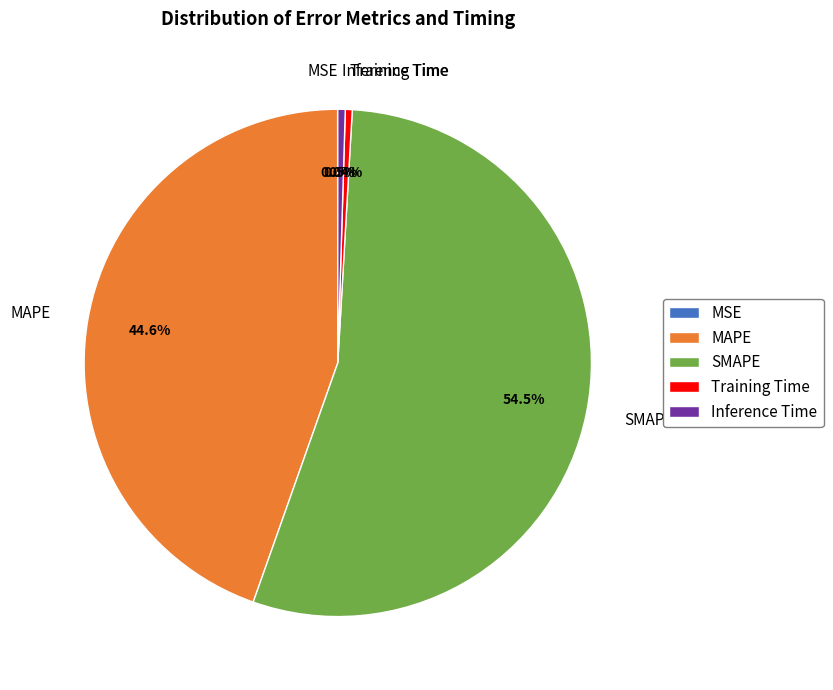

Is there a majority slice in this chart?

Yes